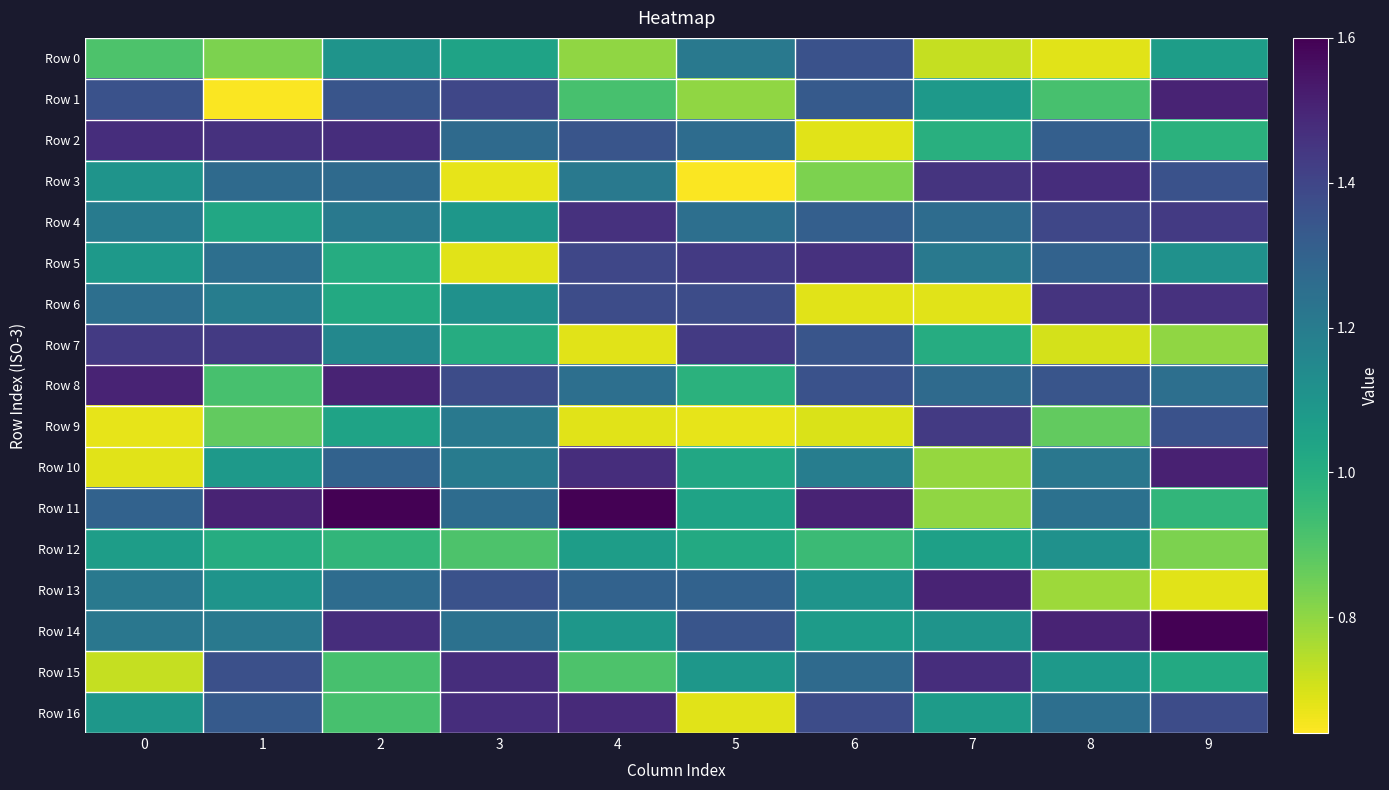

Which has a higher value, 9 or 8?

9